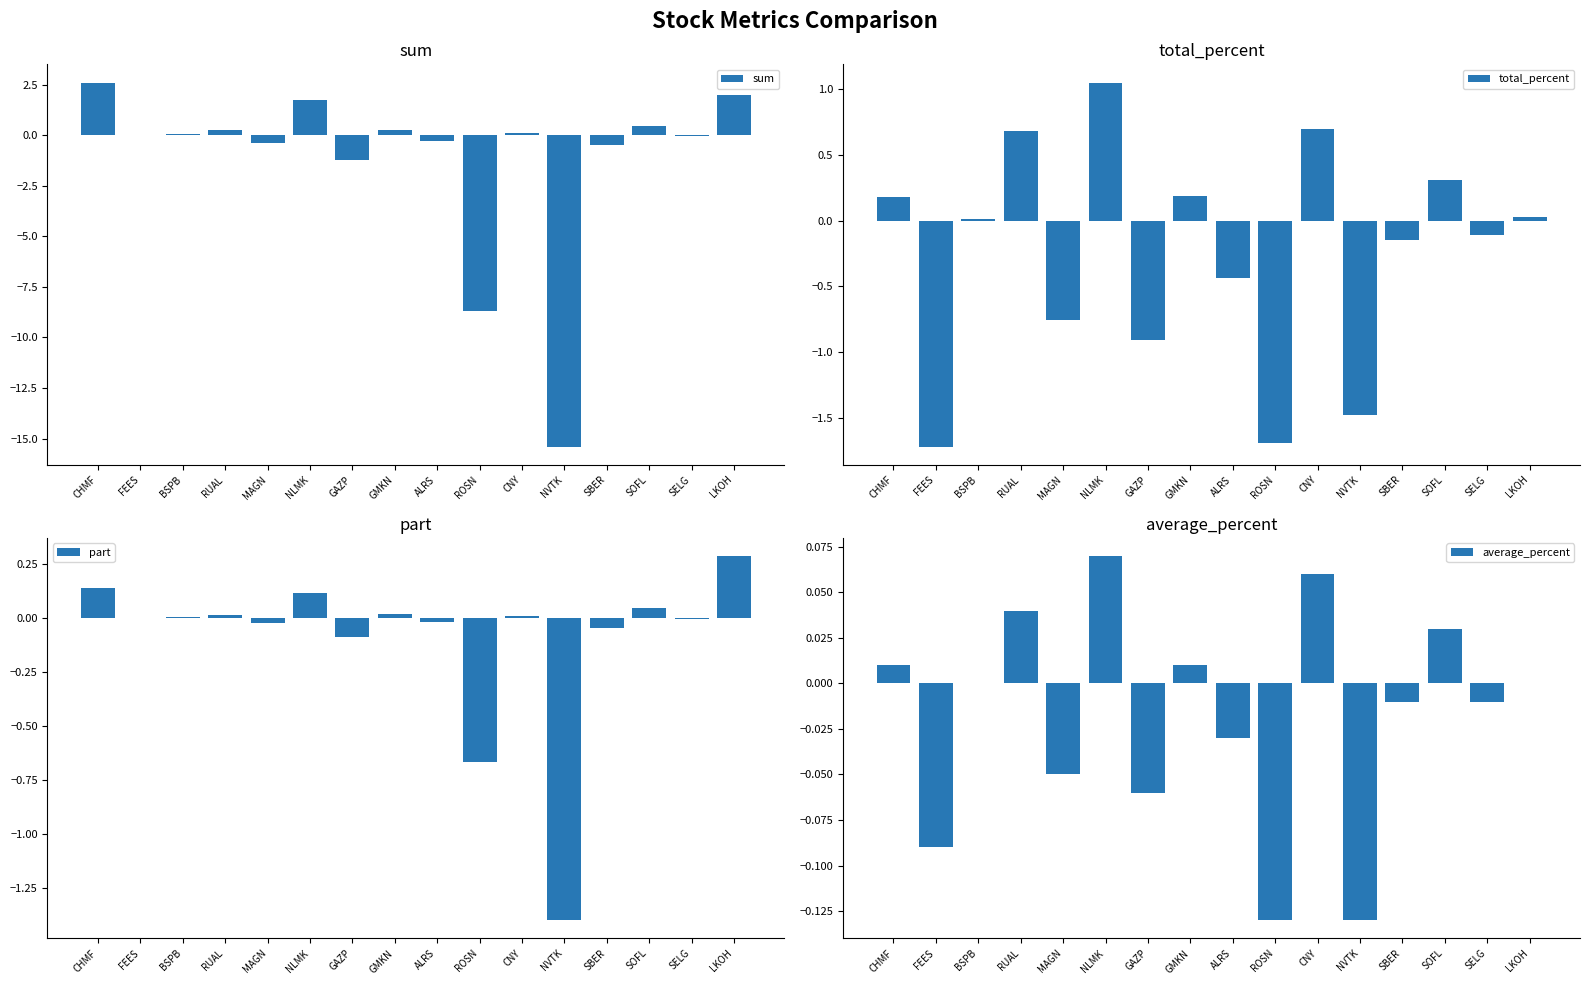

What is the difference between the maximum and minimum values in the average_percent series?

0.2